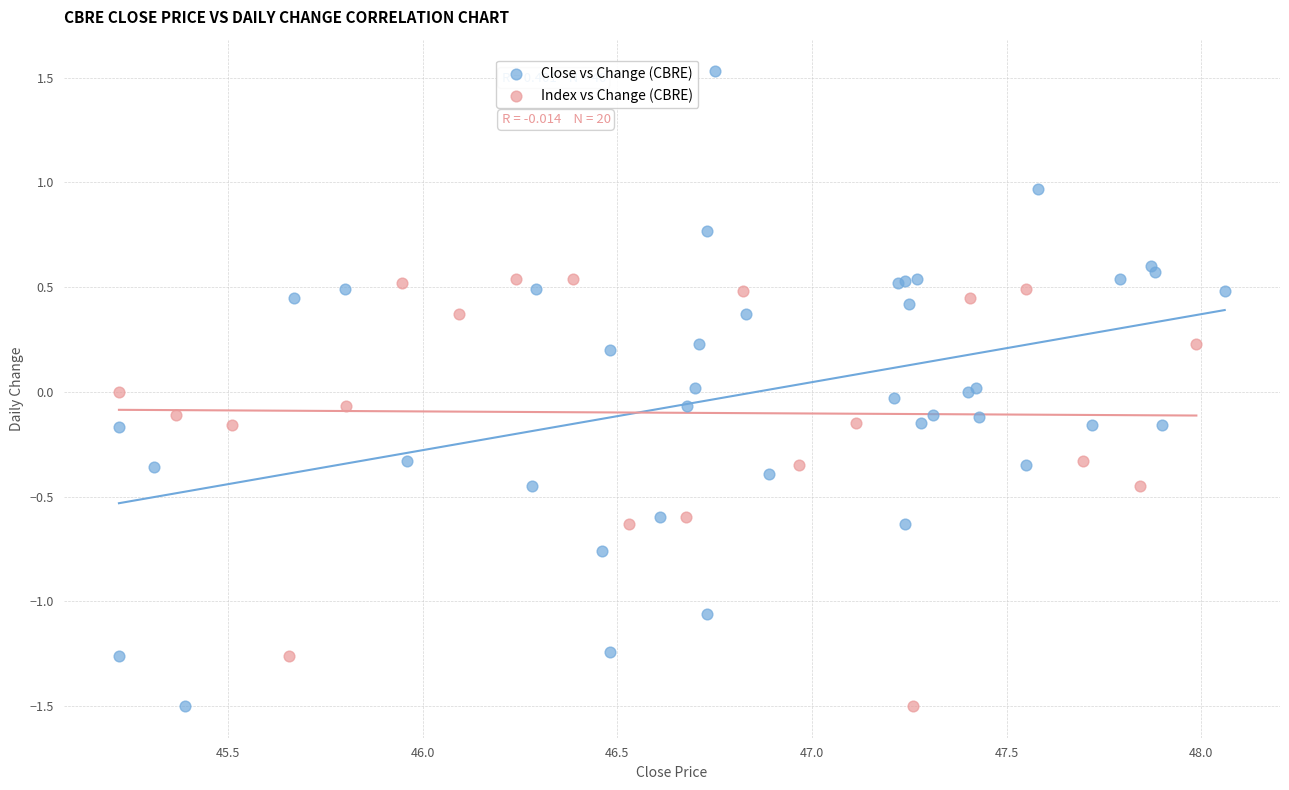

Which series contains the highest Y value?

Close vs Change (CBRE)